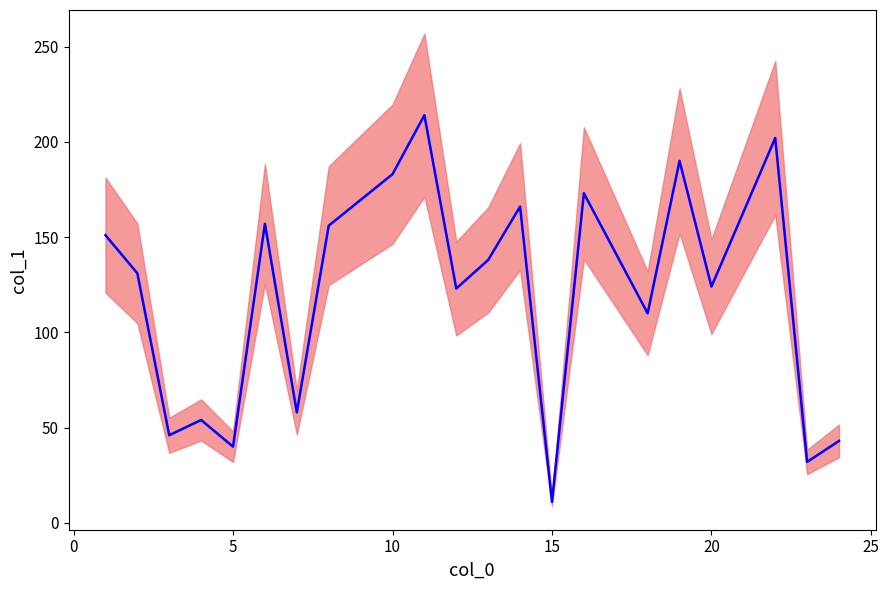

How many interior local valleys (lower than both neighbors) does the data have?

8